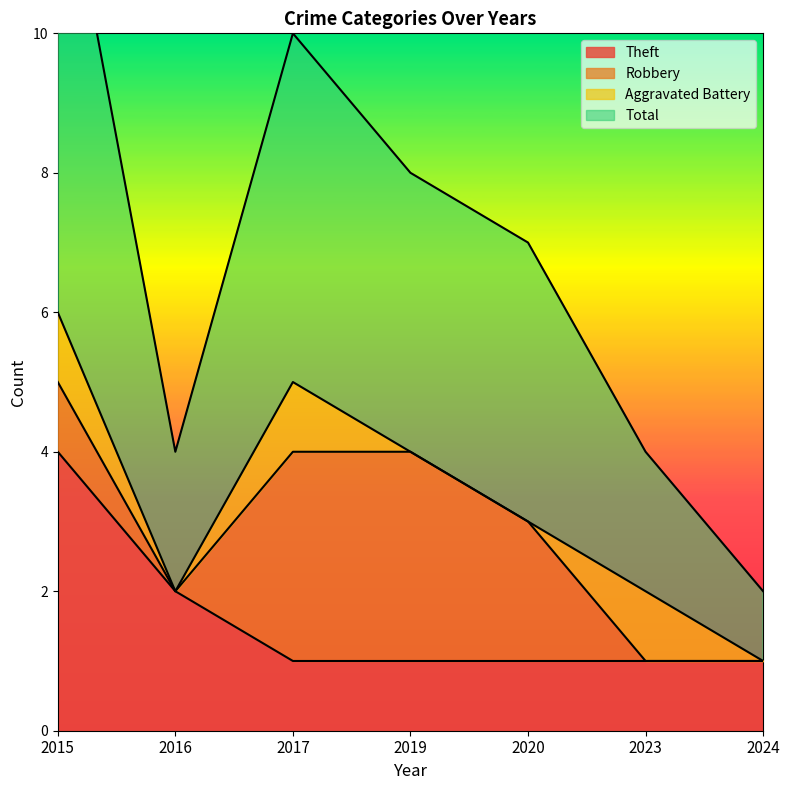

What is the value of the Total point at the 6th from the left?

4